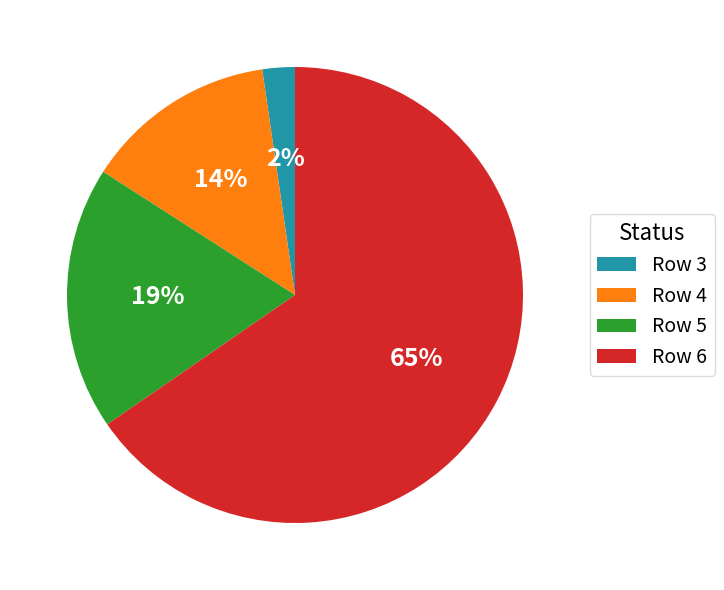

How many segments does this pie chart have?

4